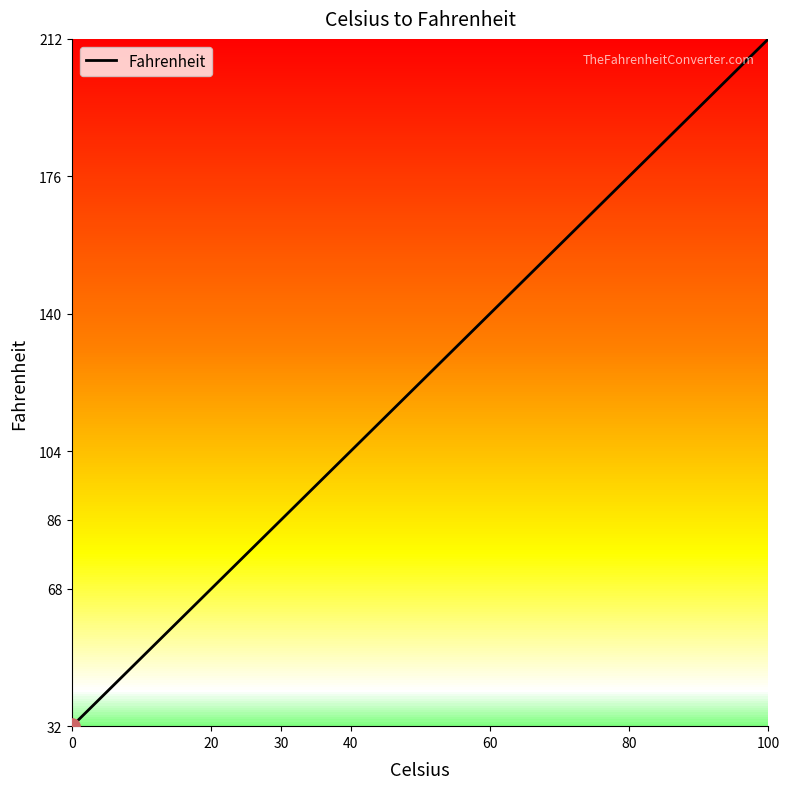

Which has a higher value, 40 or 20?

40